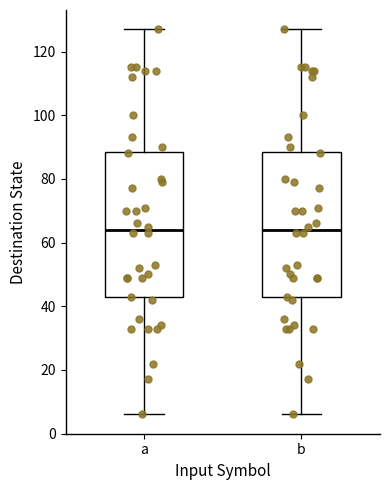

Reading left to right, transcribe this box plot: for each box, give where its median line is, the range the box spans, and where its two whiskers end, as read against the y-axis. The values are not printed on the chart, so give them approximately, as read against the axis.

a: median 64, box 42 to 88, whiskers 6 to 128
b: median 64, box 42 to 88, whiskers 6 to 128